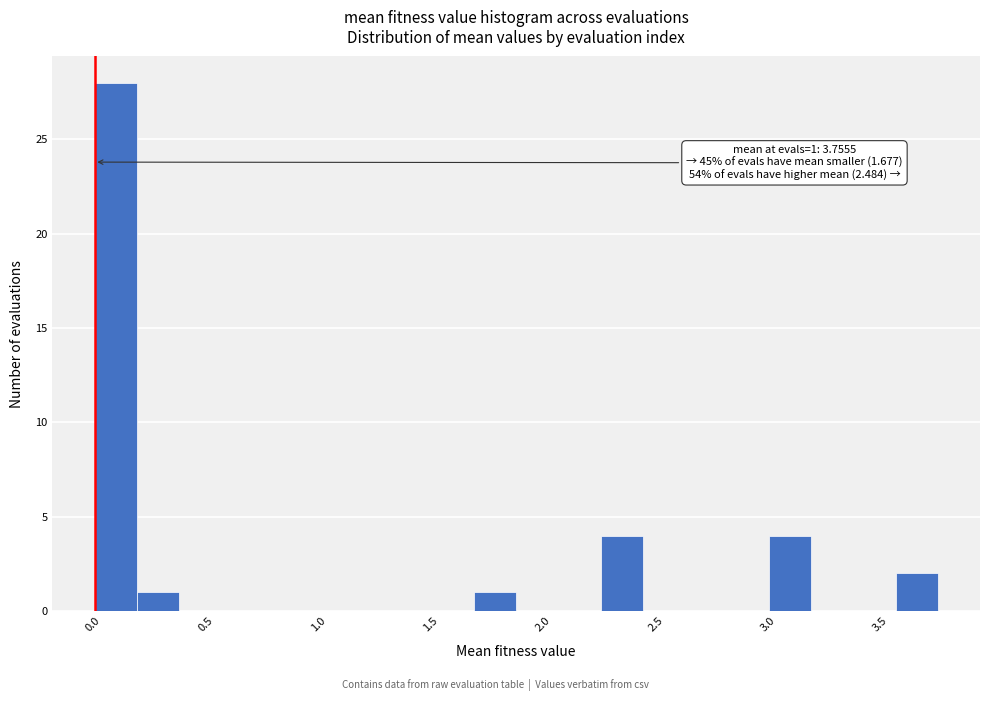

Around what value on the x-axis is the tallest bar? Give the approximate position of its centre, as read against the axis.

0.10